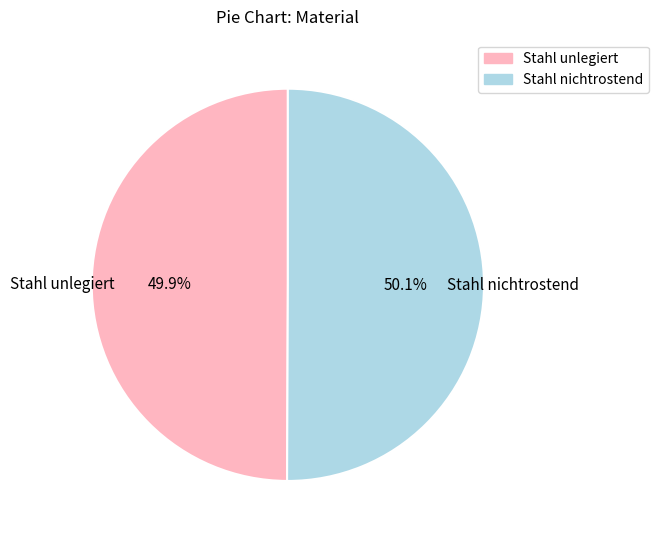

To the nearest percent, what percentage of the pie is Stahl nichtrostend?

50%